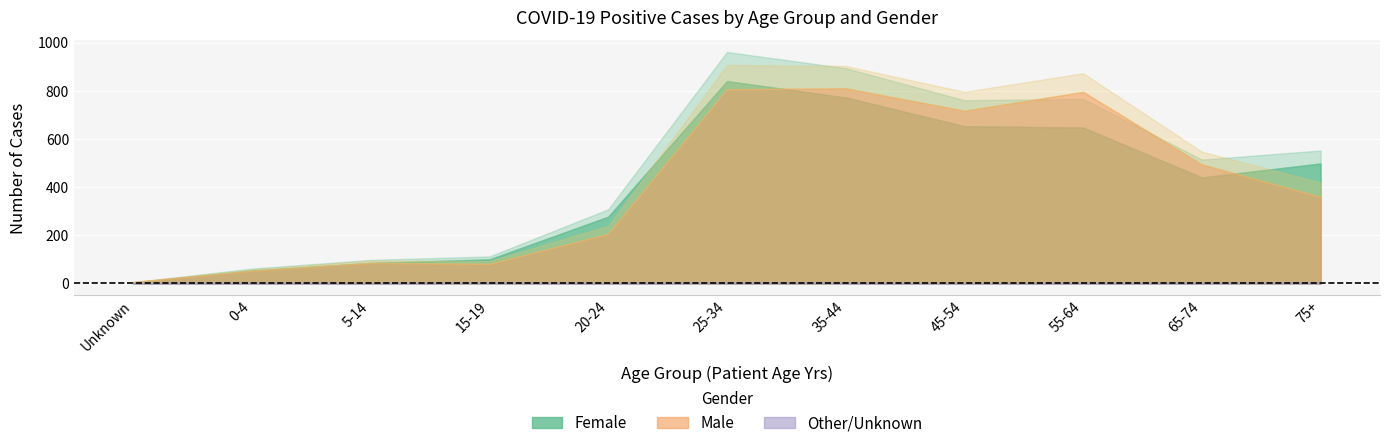

Reading left to right, transcribe all the data shown in this chart.

Female: 4	54	85	100	277	840	772	653	647	440	498
Male: 6	52	85	81	206	806	810	717	795	494	359
Other/Unknown: 1	2	1	3	1	3	2	0	2	2	3